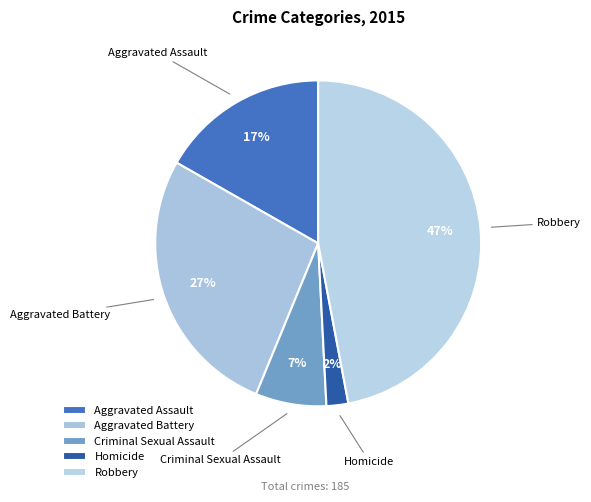

Which slice is the smallest?

Homicide